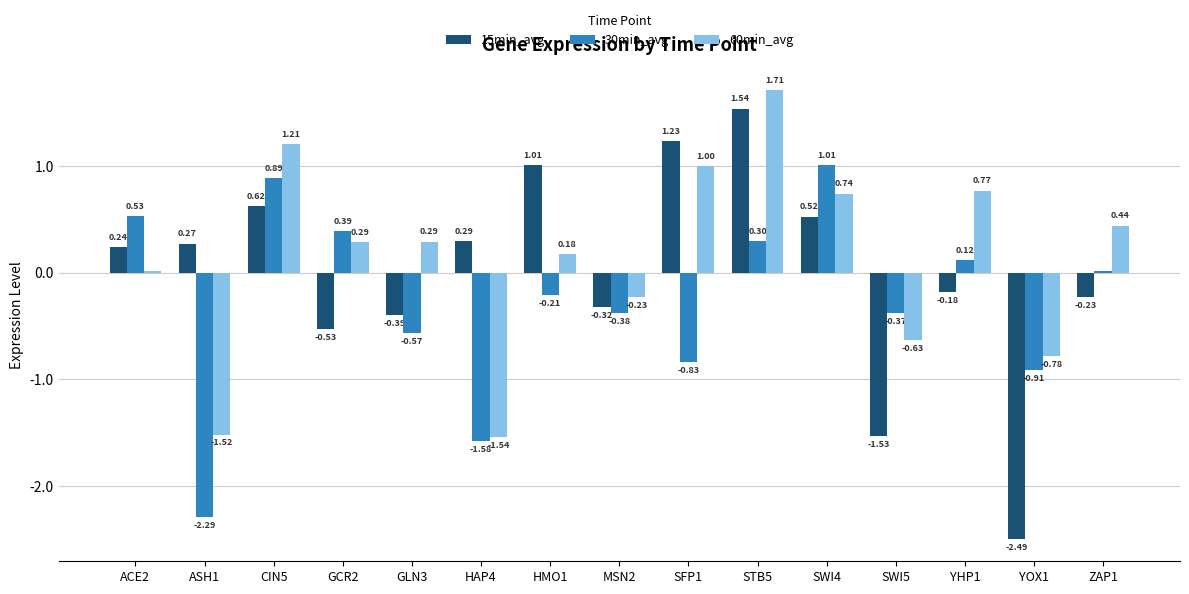

What is the sum of all 60min_avg values?

1.9